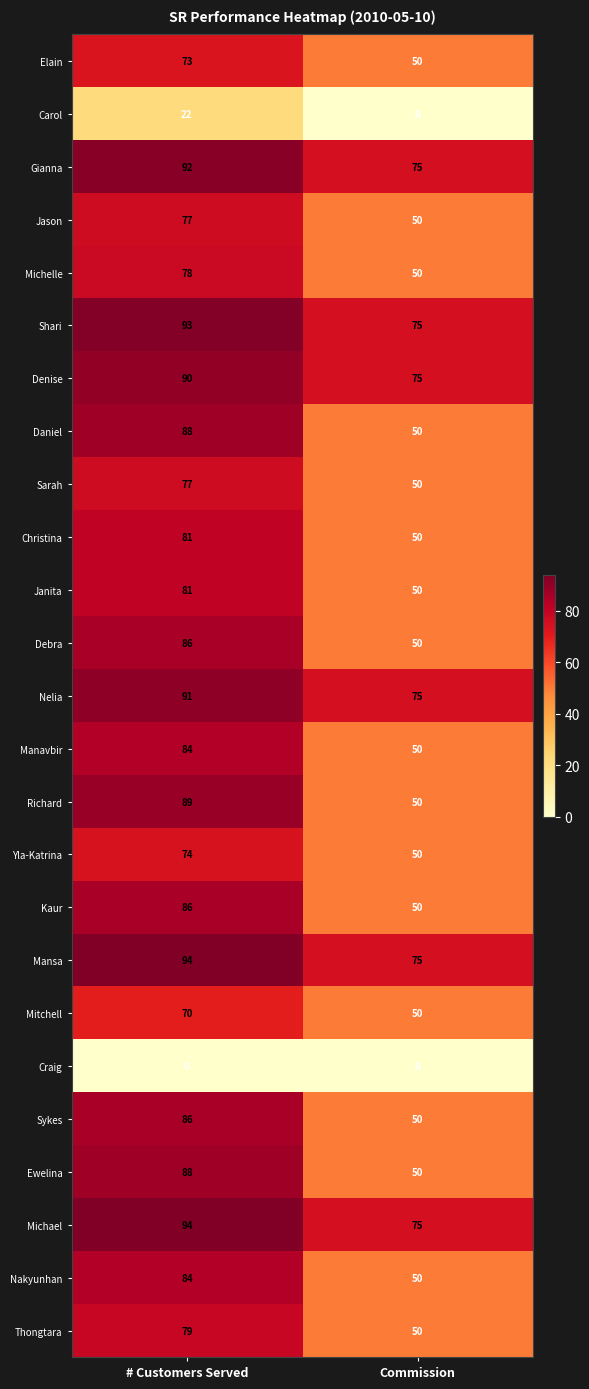

What is the approximate value of Janita at Commission?

50